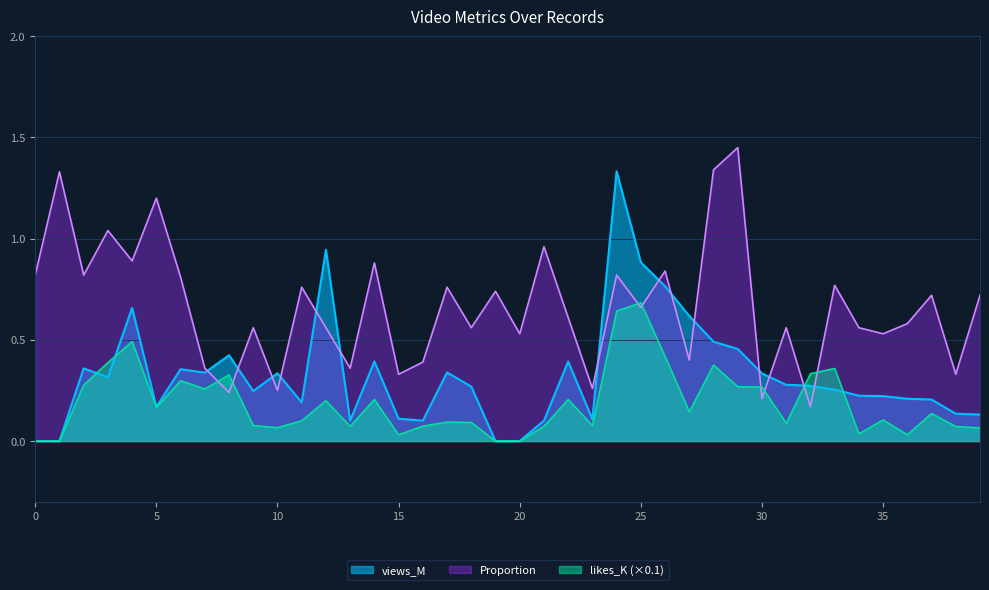

What are all the series names shown in the legend?

views_M, Proportion, likes_K (×0.1)